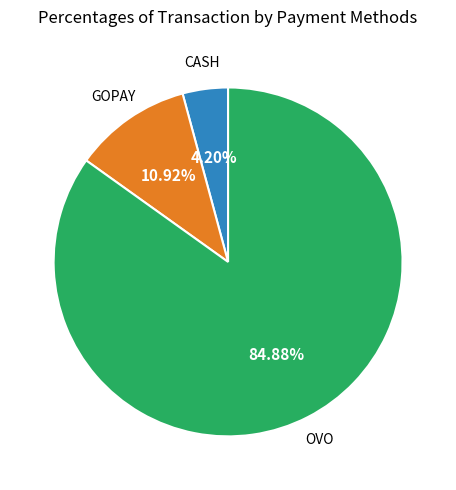

Is there any slice that represents more than half of the pie?

Yes